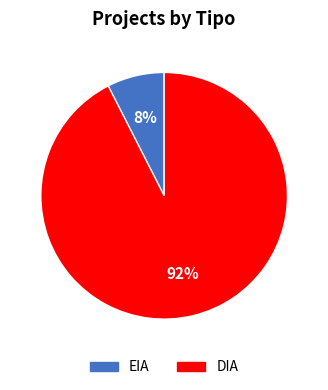

What percentage is the EIA slice, to the nearest percent?

7%